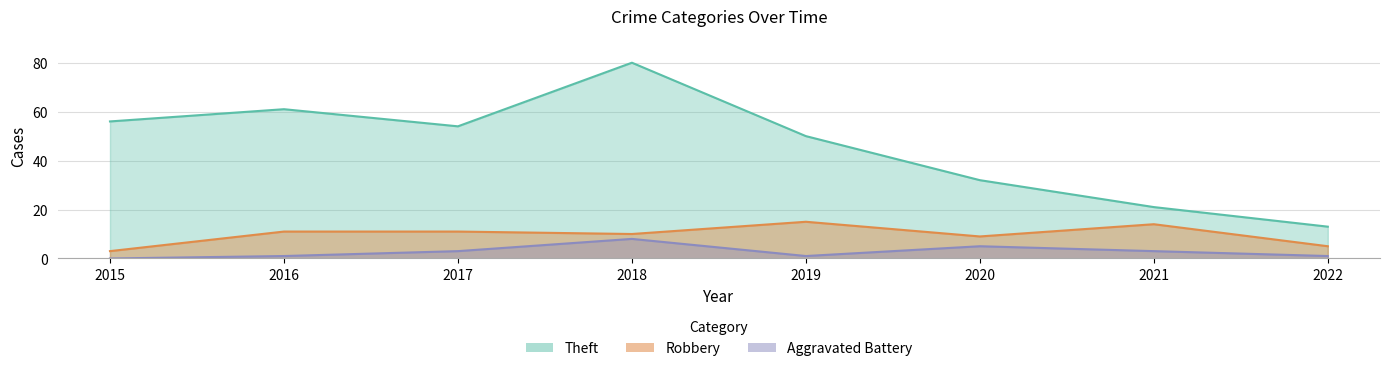

At which label is Theft closest to 46?

2019